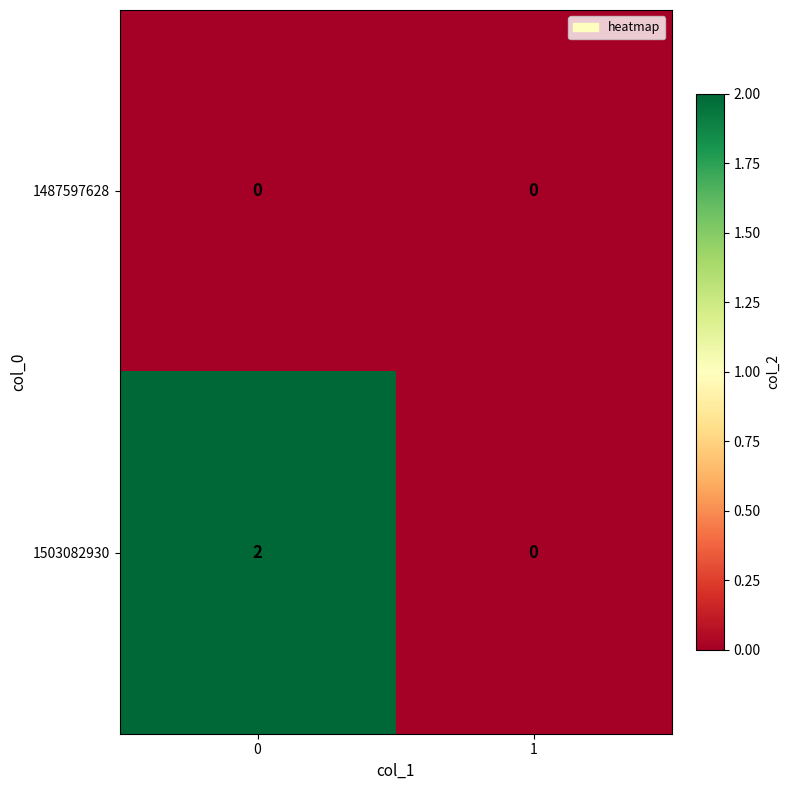

Reading left to right, list all the values displayed in this chart.

1487597628: 0	0
1503082930: 2	0